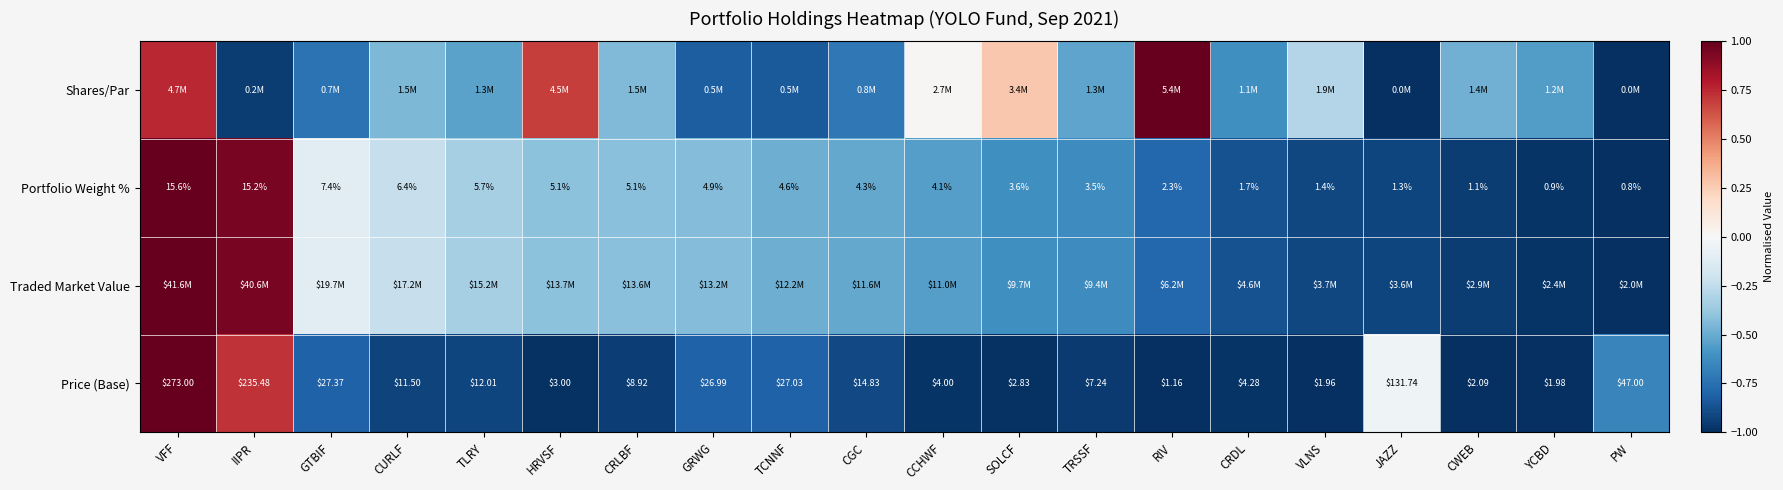

Where is Price (Base) nearest to the value 137?

JAZZ